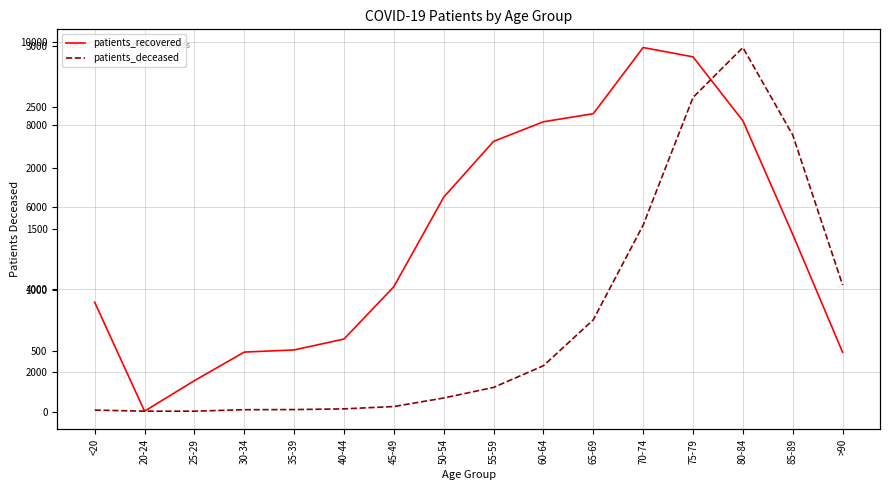

At which category is the sum across all series the highest?

75-79